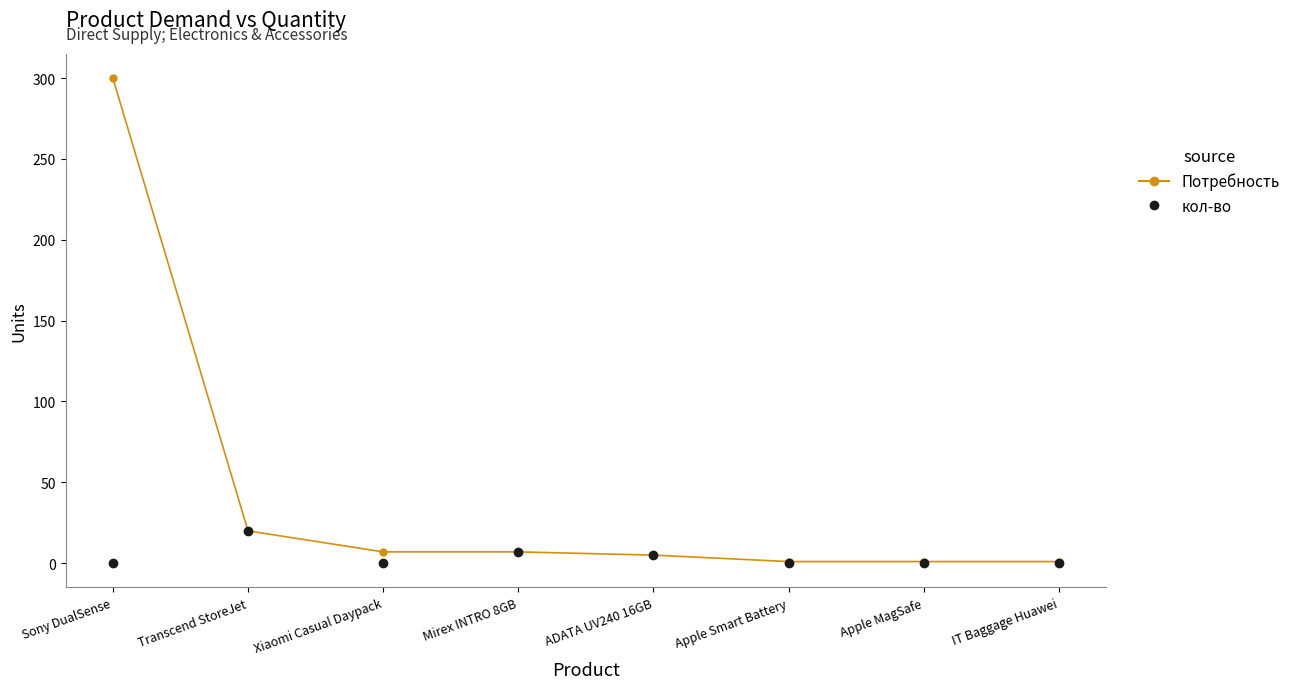

What is the maximum value shown in the chart?

300